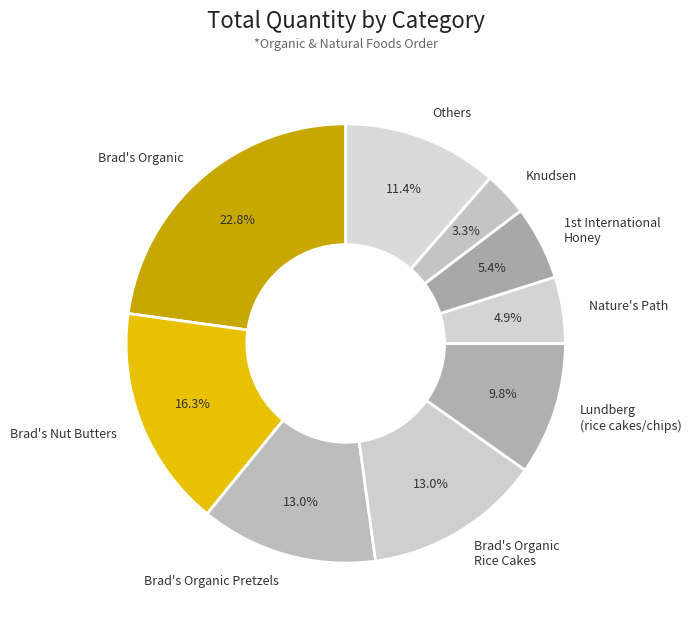

Between Knudsen and Brad's Organic Pretzels, which is larger?

Brad's Organic Pretzels